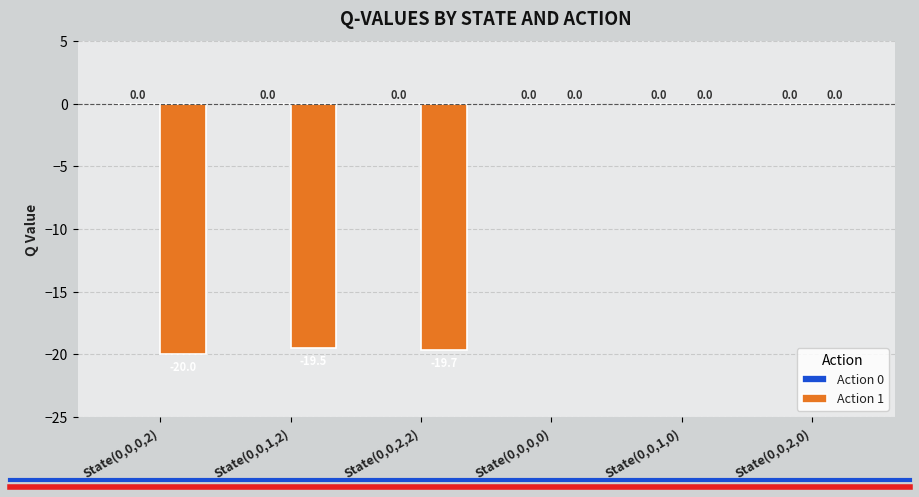

Which has a higher value, State(0,0,2,0) or State(0,0,0,2)?

State(0,0,2,0)